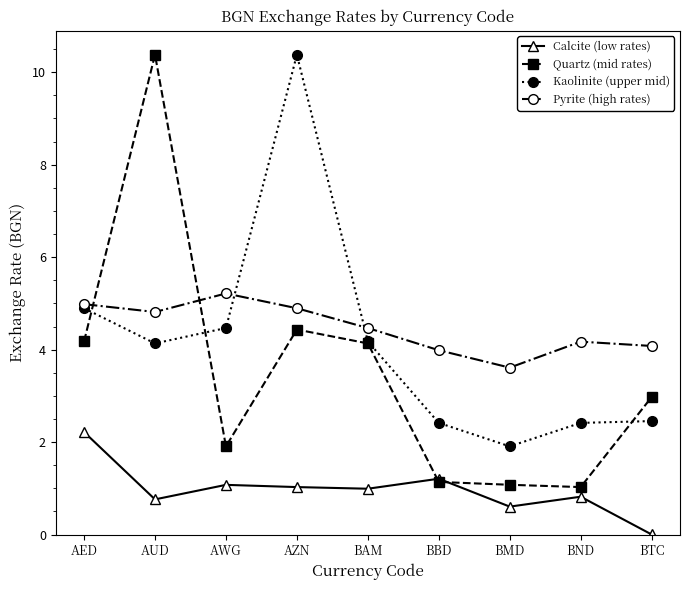

The Pyrite (high rates) series shows 6.9 at AUD. True or false?

False